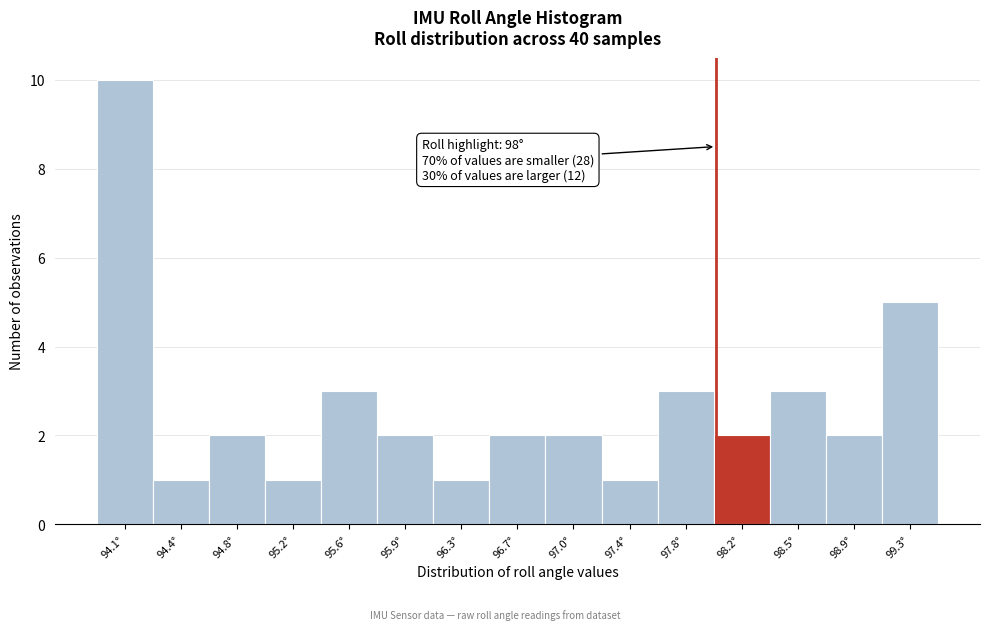

Which range on the x-axis has the tallest bar?

93.85 to 94.25